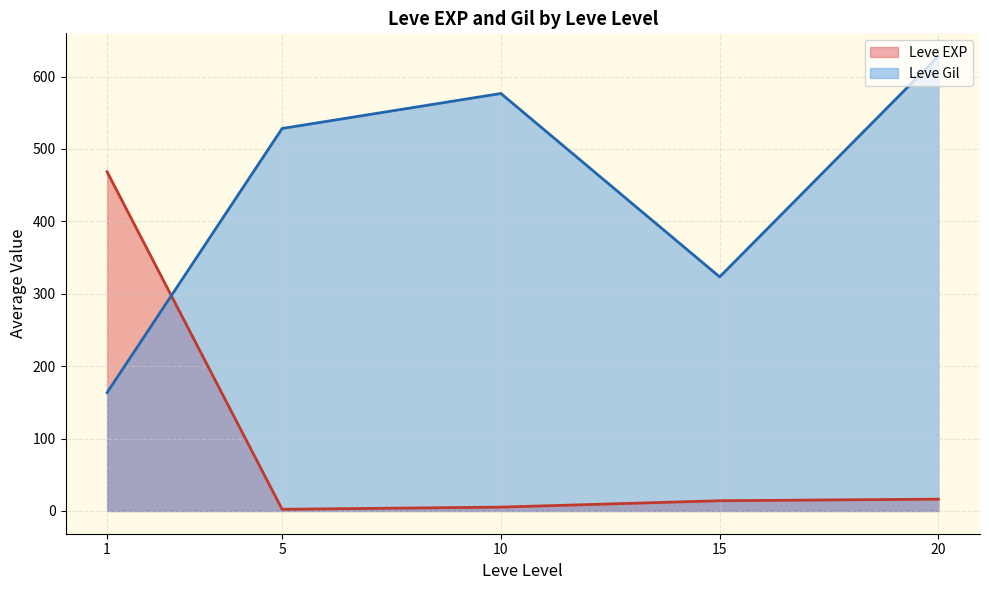

What is the average value of the Leve Gil series?

444.0